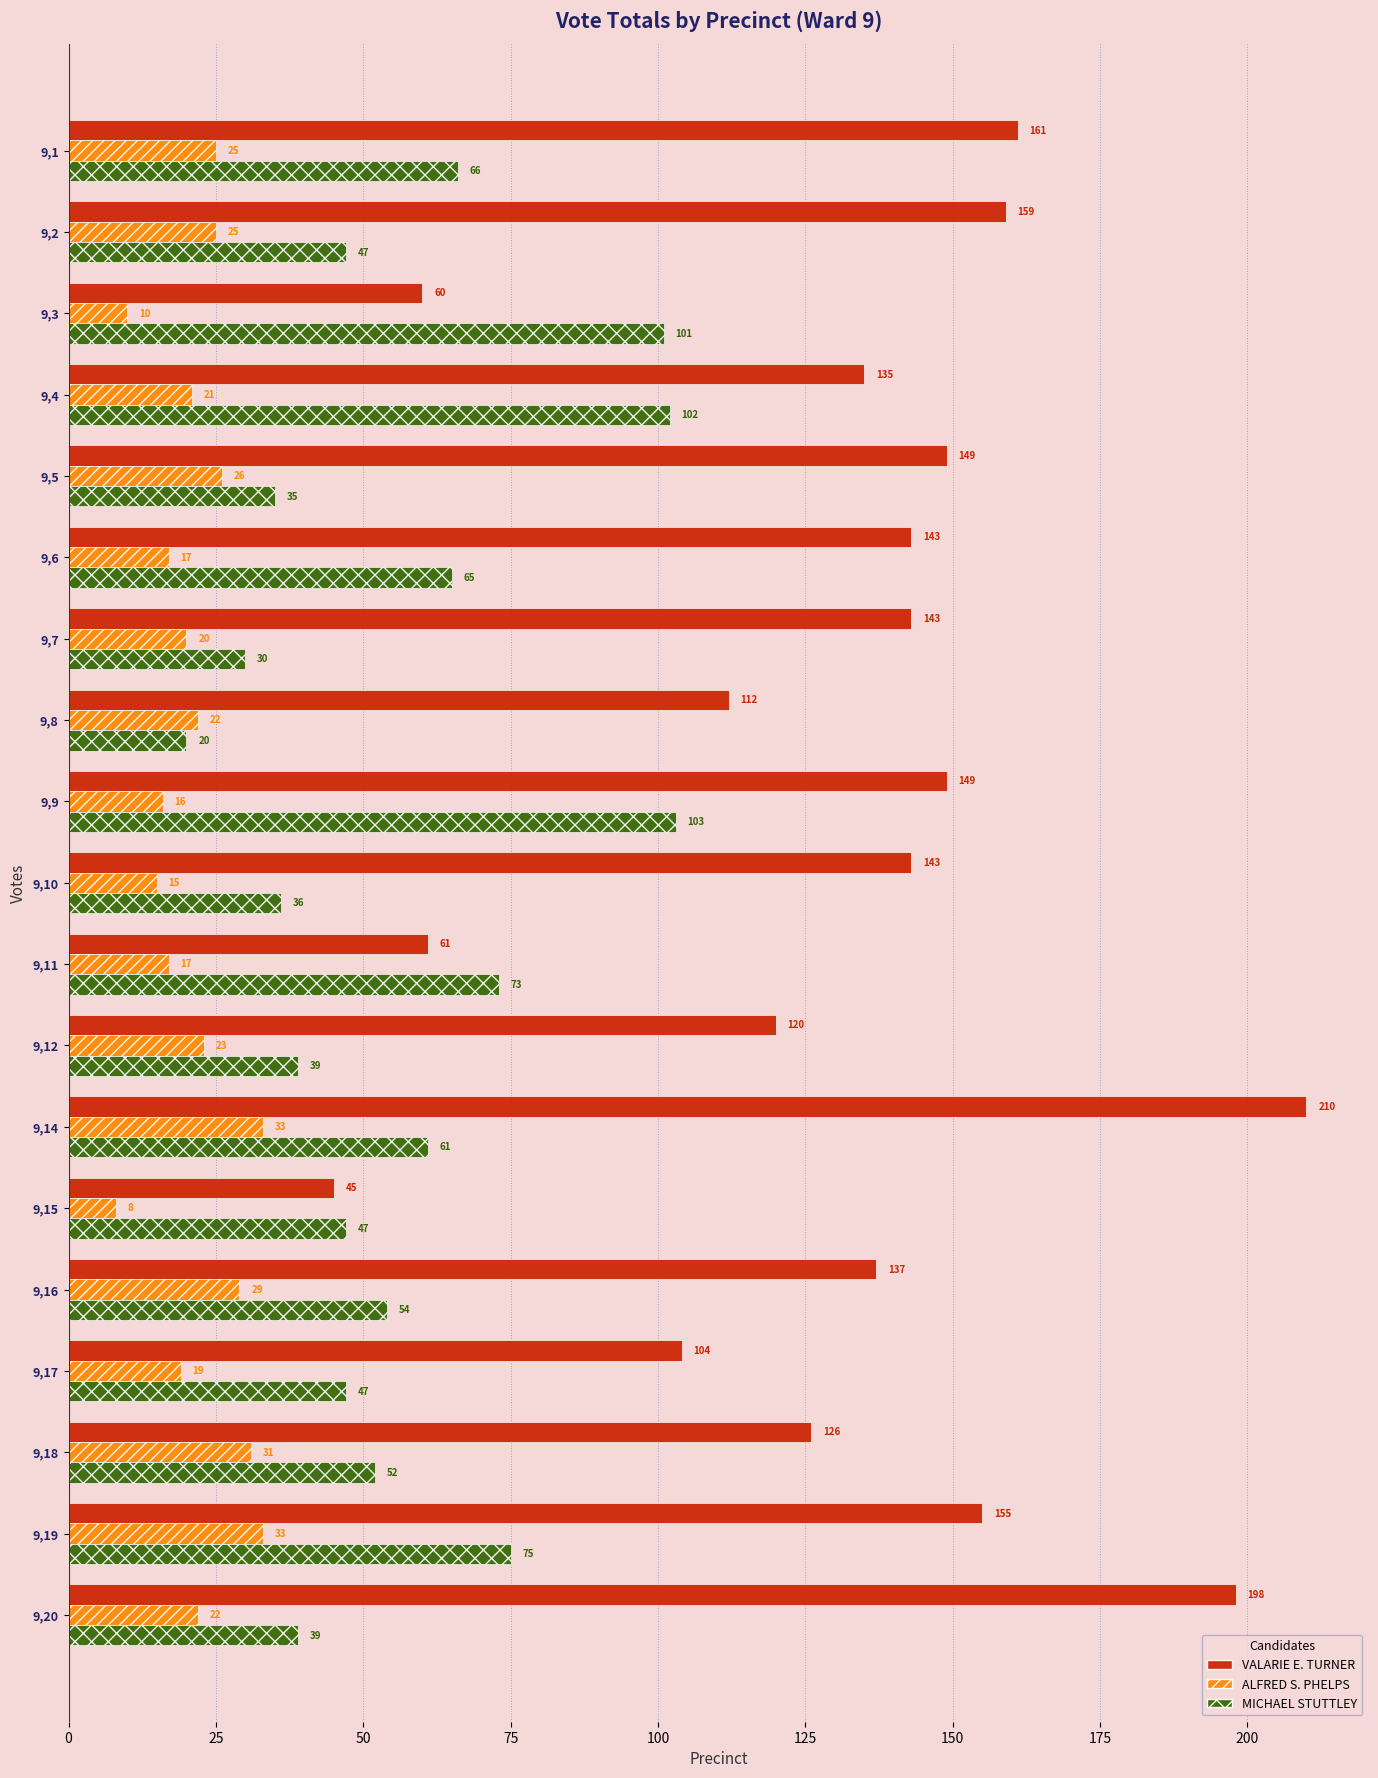

Which series has the largest total across all categories?

VALARIE E. TURNER